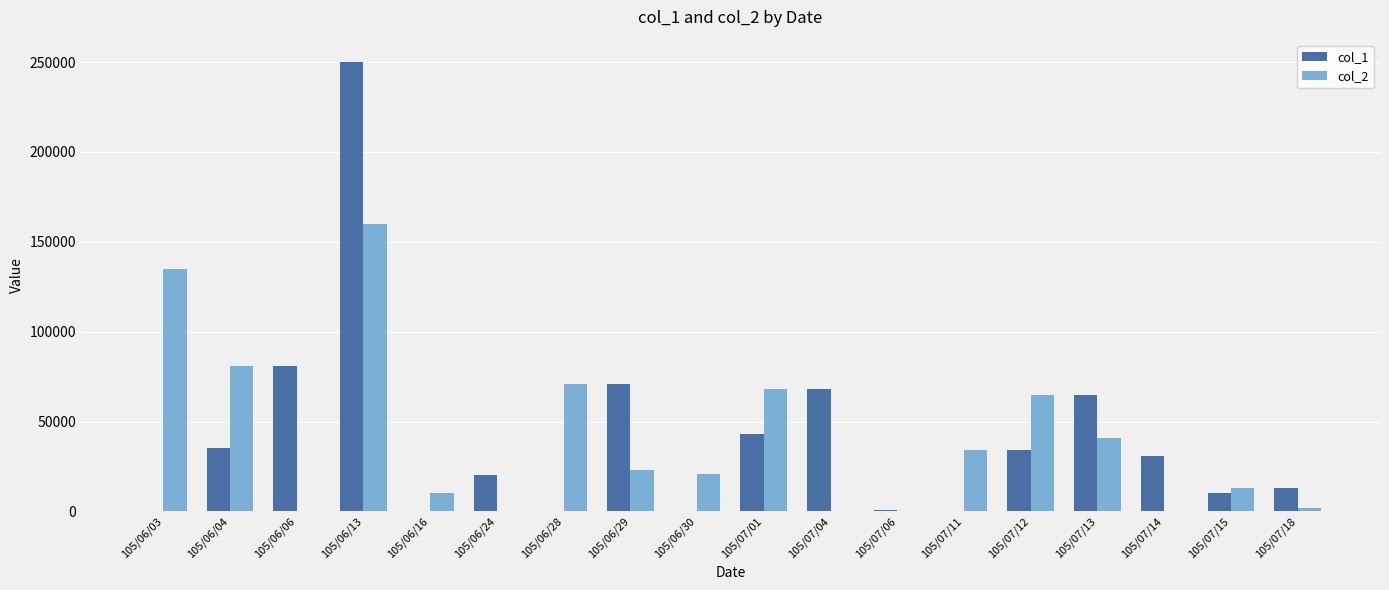

What is the maximum value shown in the chart?

250000